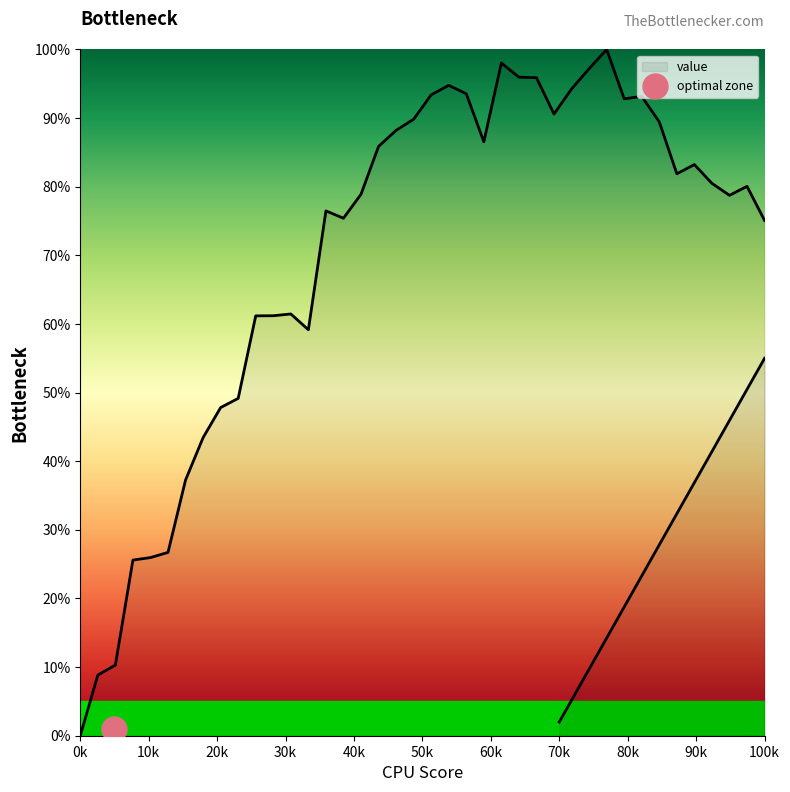

Reading right to left, transcribe all the data shown in this chart.

0.8	0.8	0.8	0.8	0.8	0.8	0.9	0.9	0.9	1.0	1.0	0.9	0.9	1.0	1.0	1.0	0.9	0.9	0.9	0.9	0.9	0.9	0.9	0.8	0.8	0.8	0.6	0.6	0.6	0.6	0.5	0.5	0.4	0.4	0.3	0.3	0.3	0.1	0.1	0.0